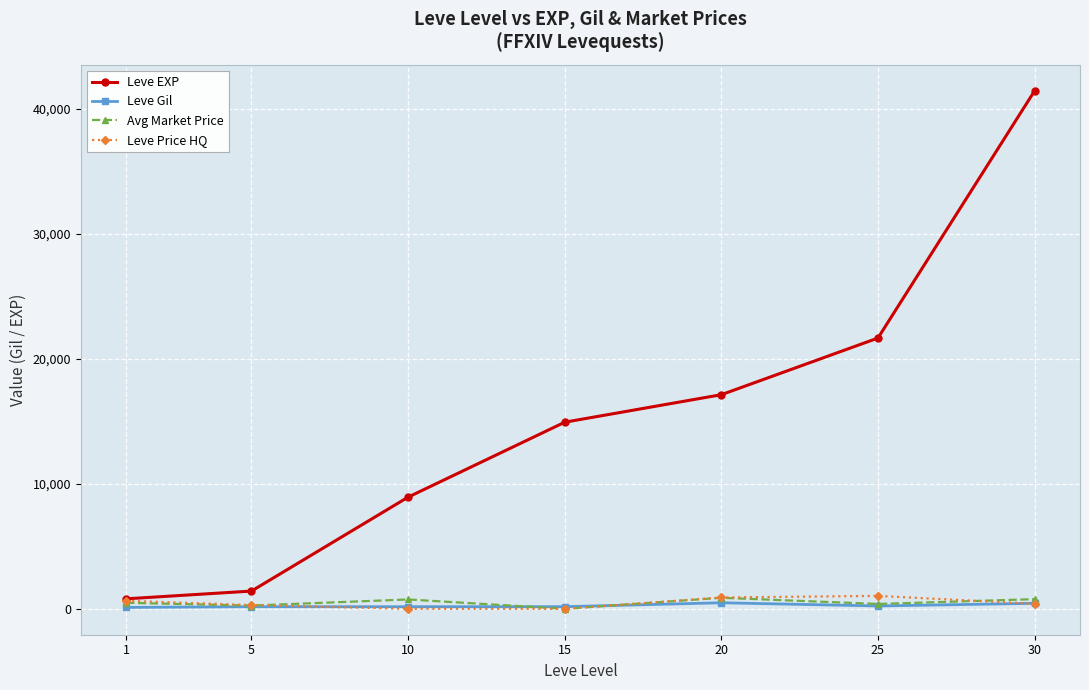

What is the average value of the Avg Market Price series?

505